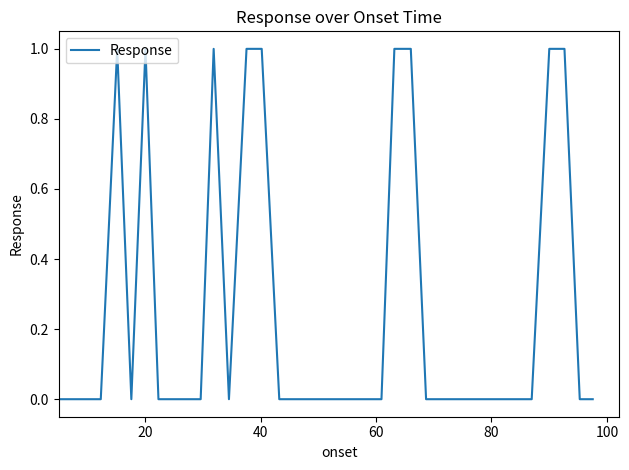

What is the difference between the maximum and minimum values?

1